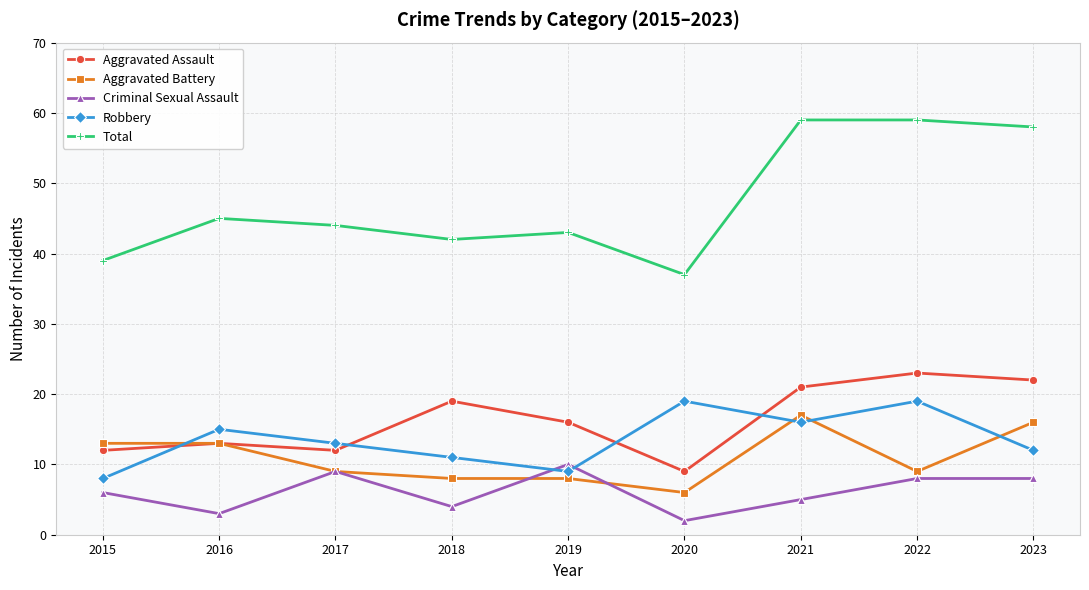

Reading right to left, extract all data points from this chart.

Aggravated Assault: 2023=22	2022=23	2021=21	2020=9	2019=16	2018=19	2017=12	2016=13	2015=12
Aggravated Battery: 2023=16	2022=9	2021=17	2020=6	2019=8	2018=8	2017=9	2016=13	2015=13
Criminal Sexual Assault: 2023=8	2022=8	2021=5	2020=2	2019=10	2018=4	2017=9	2016=3	2015=6
Robbery: 2023=12	2022=19	2021=16	2020=19	2019=9	2018=11	2017=13	2016=15	2015=8
Total: 2023=58	2022=59	2021=59	2020=37	2019=43	2018=42	2017=44	2016=45	2015=39